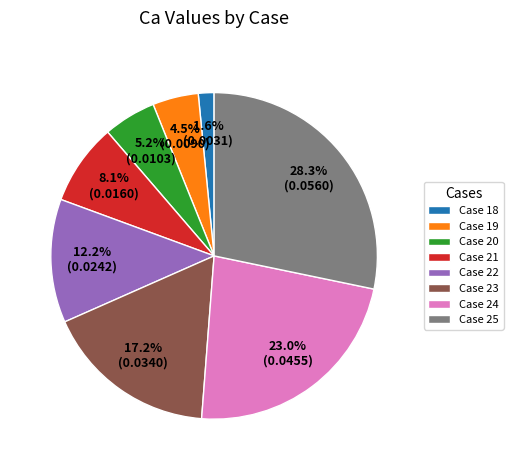

Which category has the smallest portion of the pie?

Case 18